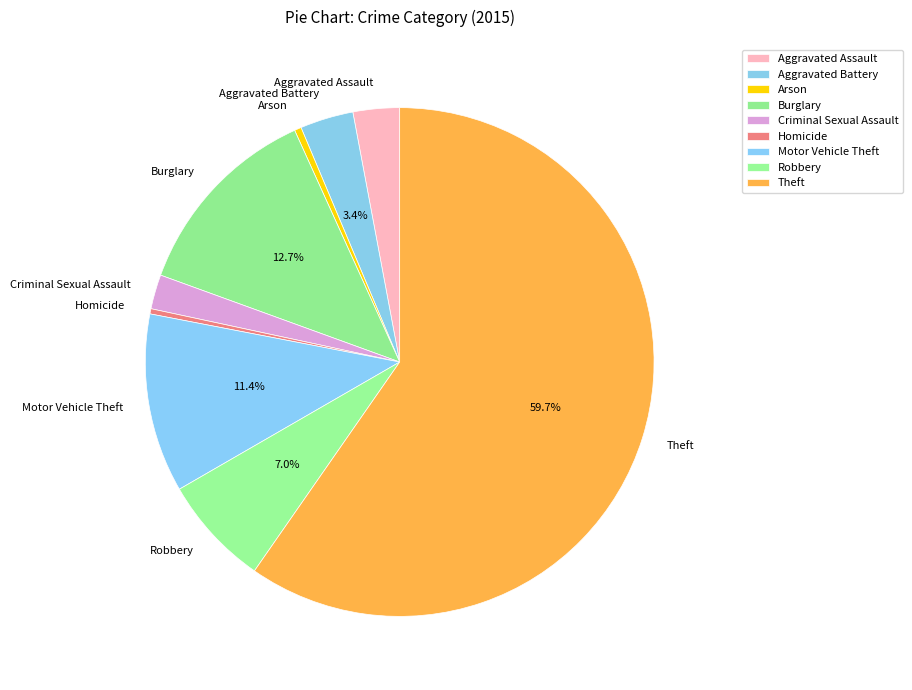

Which has a higher value, Motor Vehicle Theft or Arson?

Motor Vehicle Theft